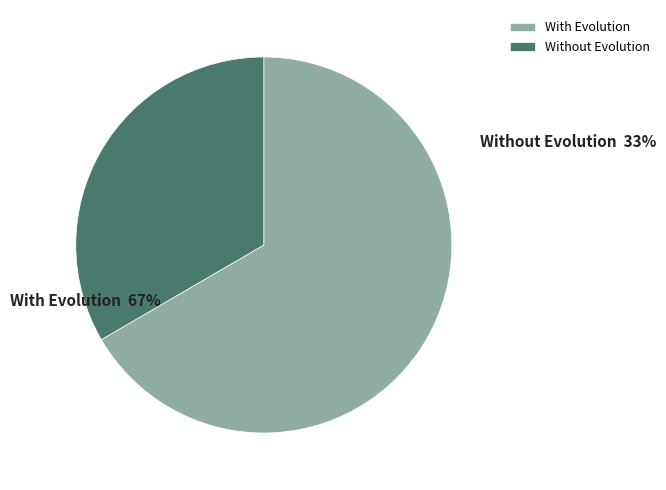

Is there a majority slice in this chart?

Yes